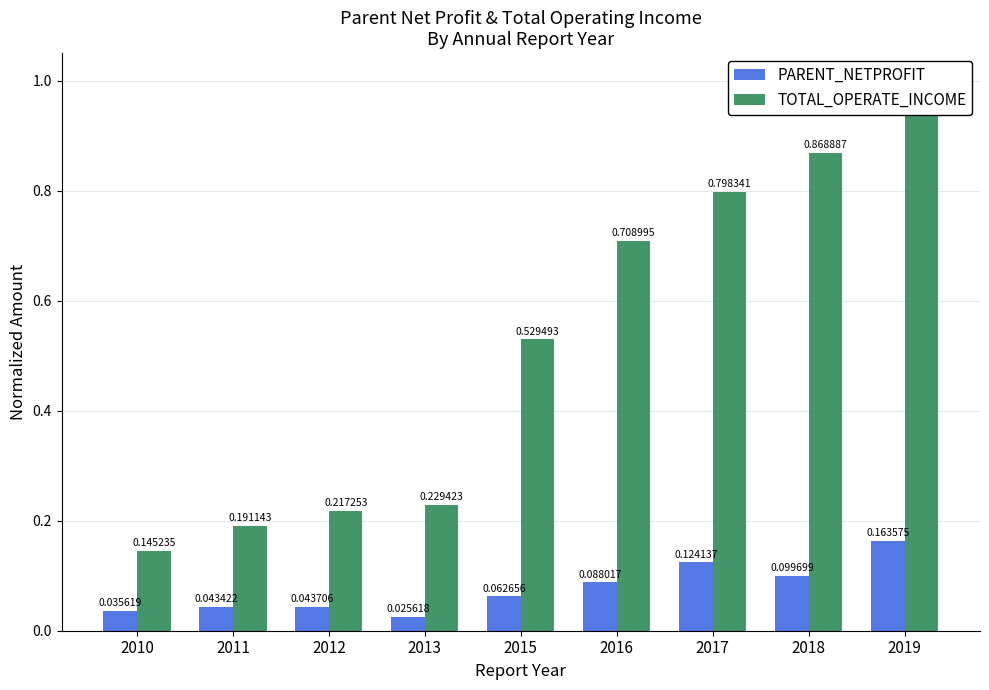

Reading left to right, extract all data points from this chart.

PARENT_NETPROFIT: 0.0	0.0	0.0	0.0	0.1	0.1	0.1	0.1	0.2
TOTAL_OPERATE_INCOME: 0.1	0.2	0.2	0.2	0.5	0.7	0.8	0.9	1.0